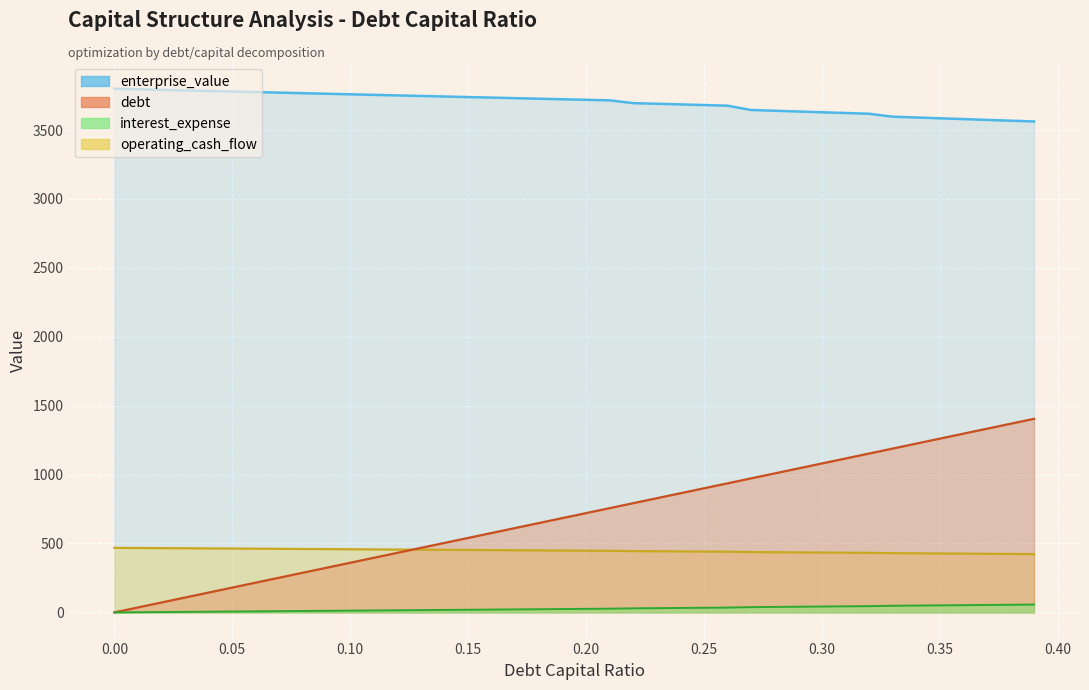

What is the difference between the maximum and second lowest values in the debt_capital series?

1368.6